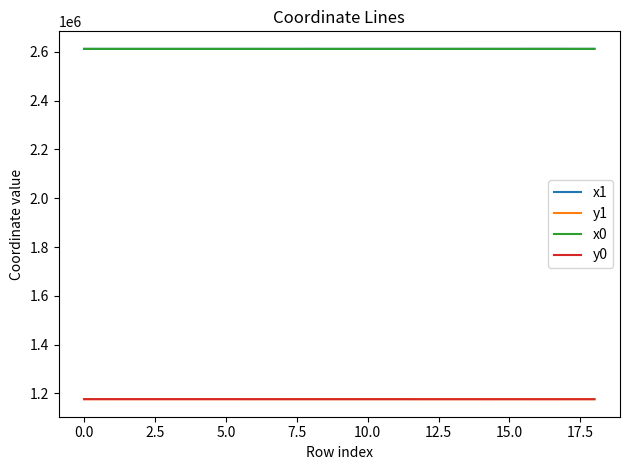

What is the highest value of the y1 series?

1176613.8